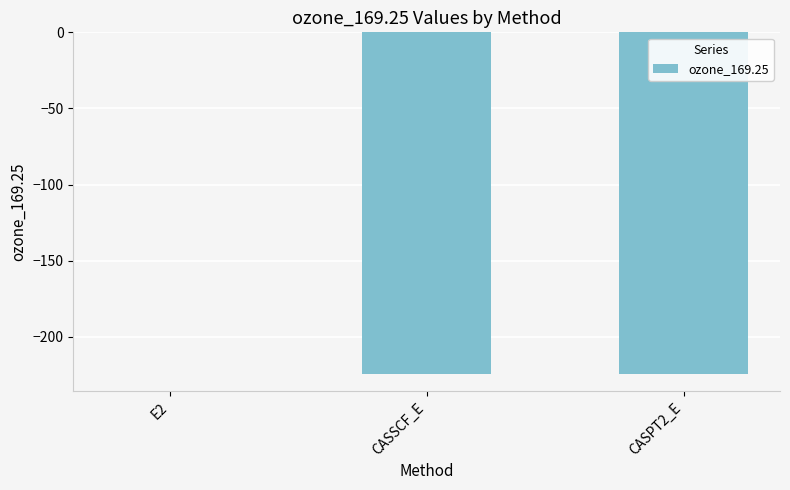

The chart shows a value of -0.1 at E2. True or false?

True